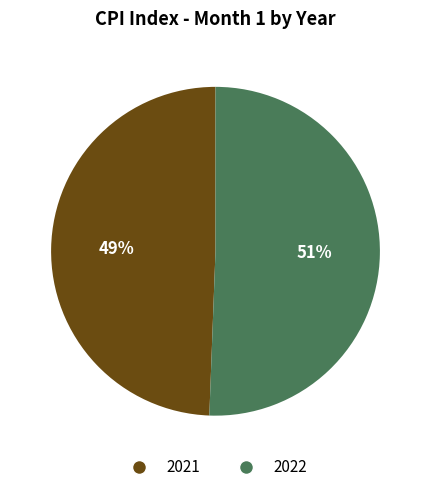

Approximately how many times larger is the value at 2021 compared to 2022?

1.0